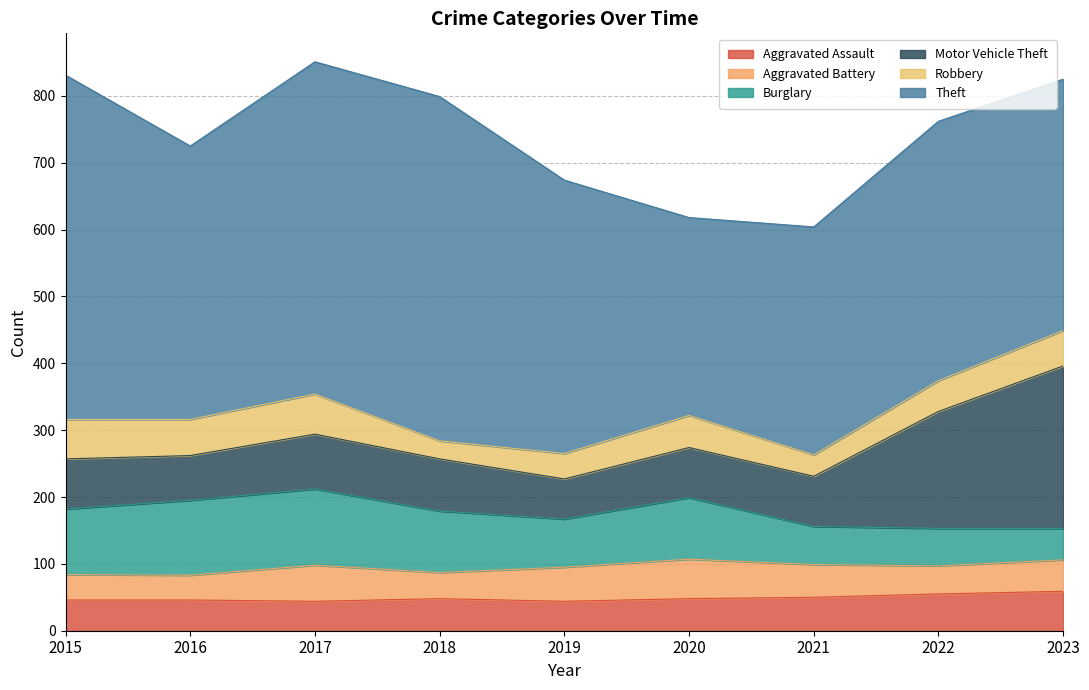

What is the value of the Robbery point at the 6th from the left?

48